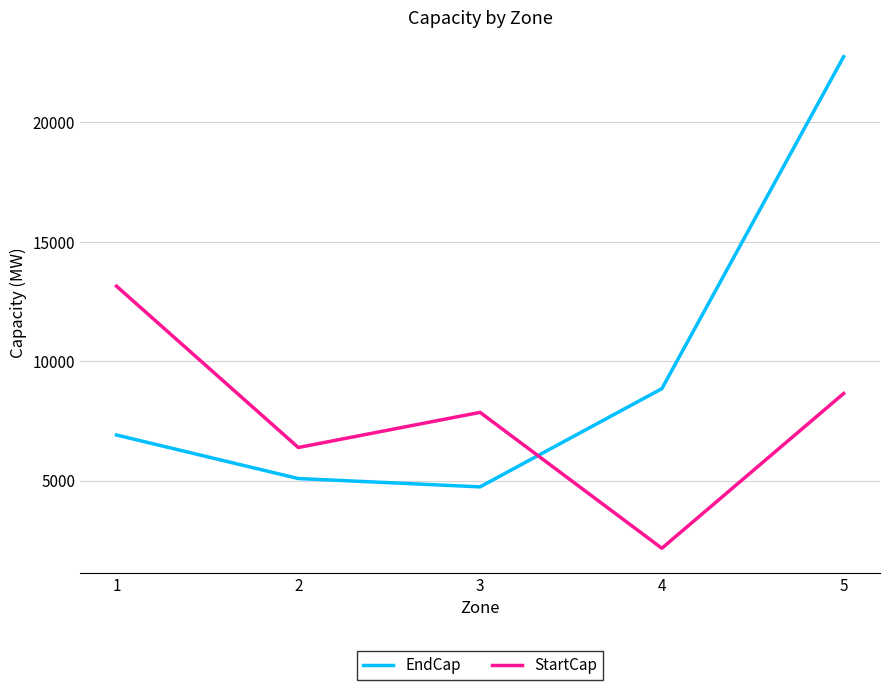

Between which two adjacent categories do EndCap and StartCap first intersect?

3 and 4